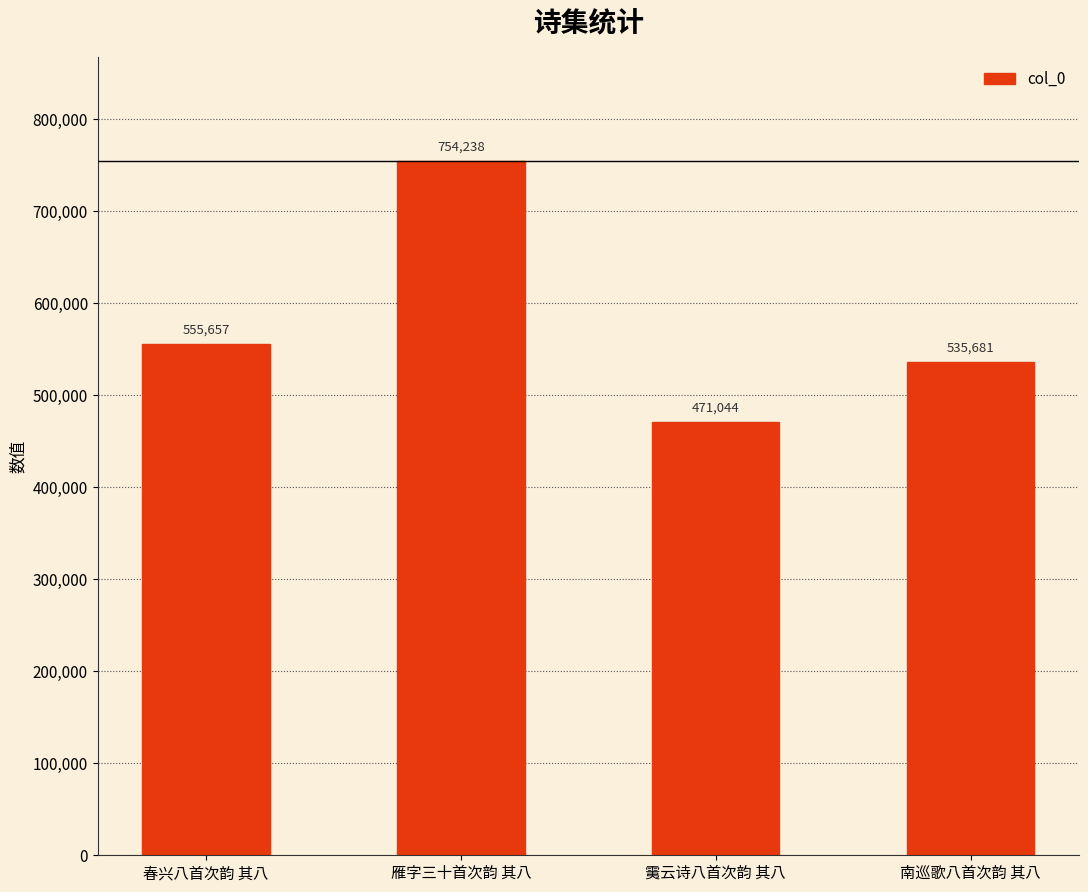

What is the ratio of the value at 雁字三十首次韵 其八 to the value at 南巡歌八首次韵 其八?

1.4